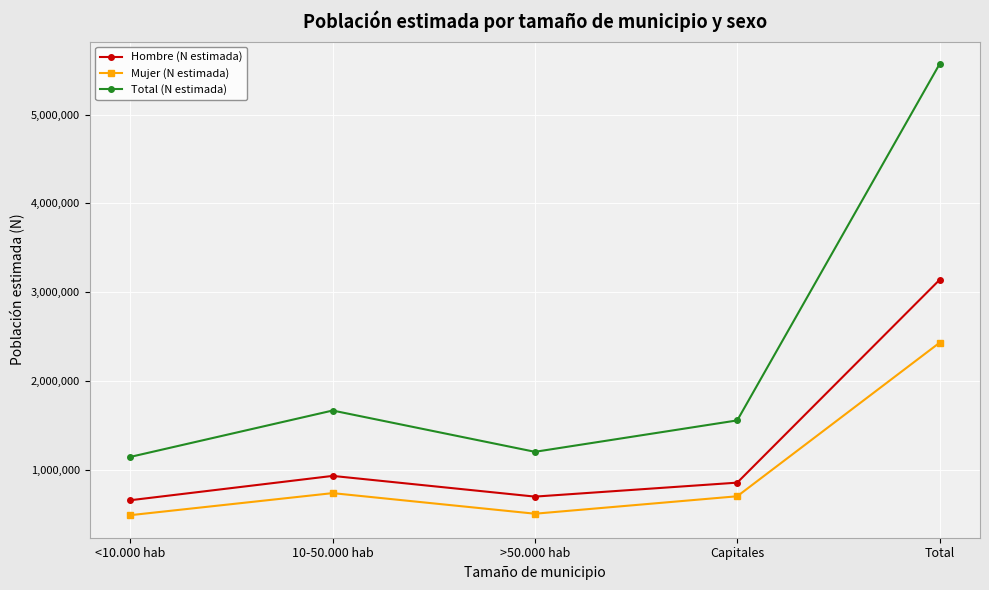

What is the label of the 3rd point from the left?

>50.000 hab